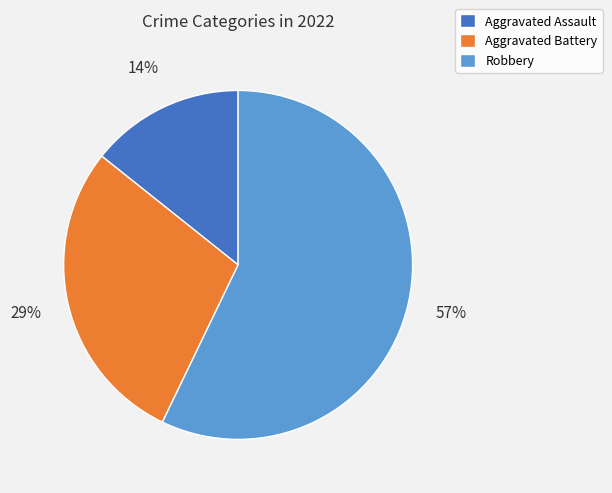

To the nearest percent, what is the average slice percentage?

33%